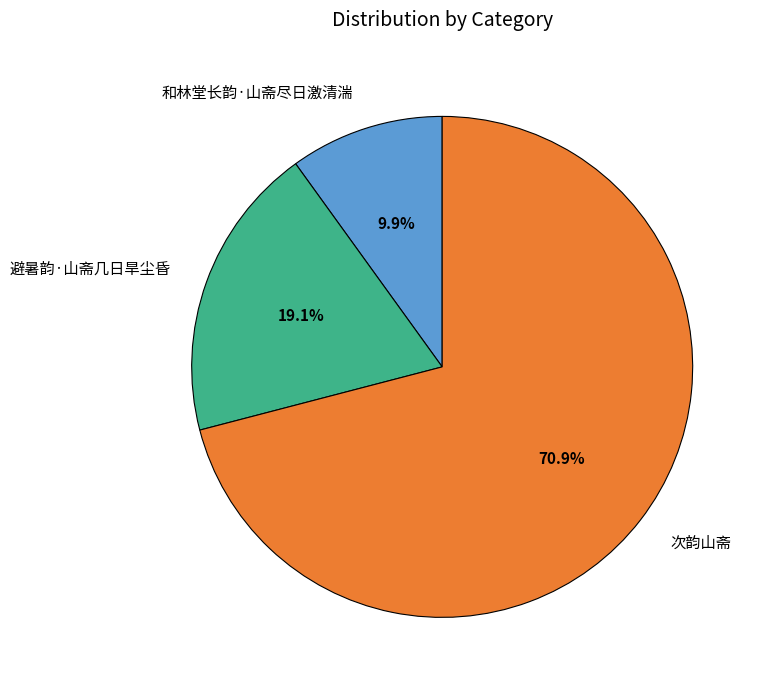

To the nearest percent, what portion does 和林堂长韵·山斋尽日激清湍 represent?

10%